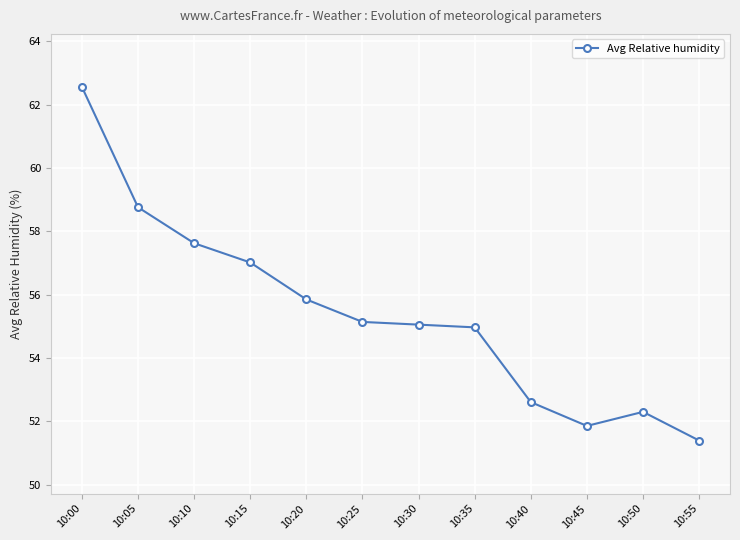

True or false: there are more than 0 points higher than both neighbors.

True